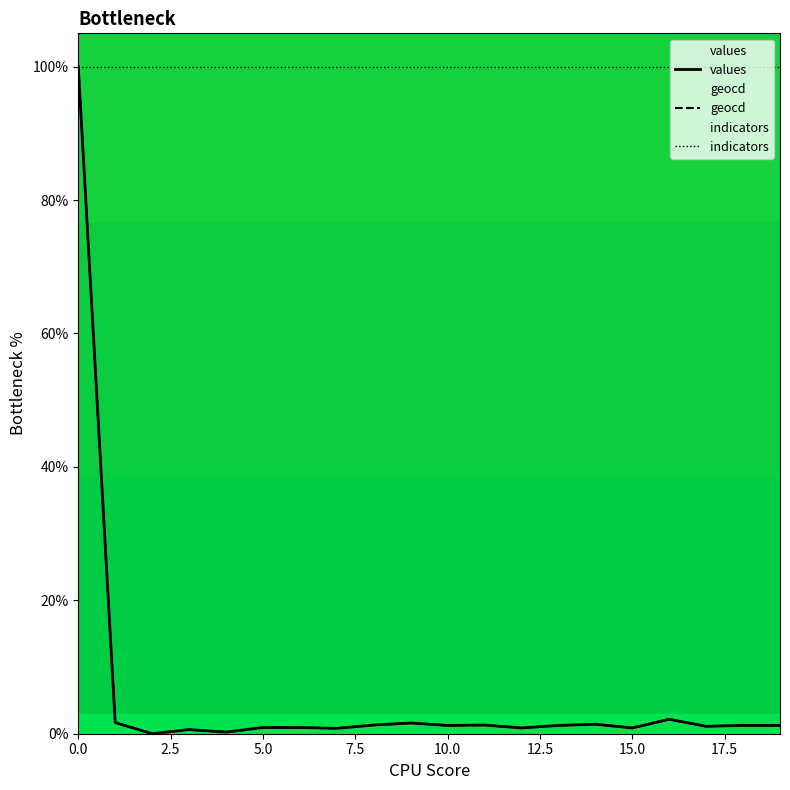

How many values in the values series are below 1?

8